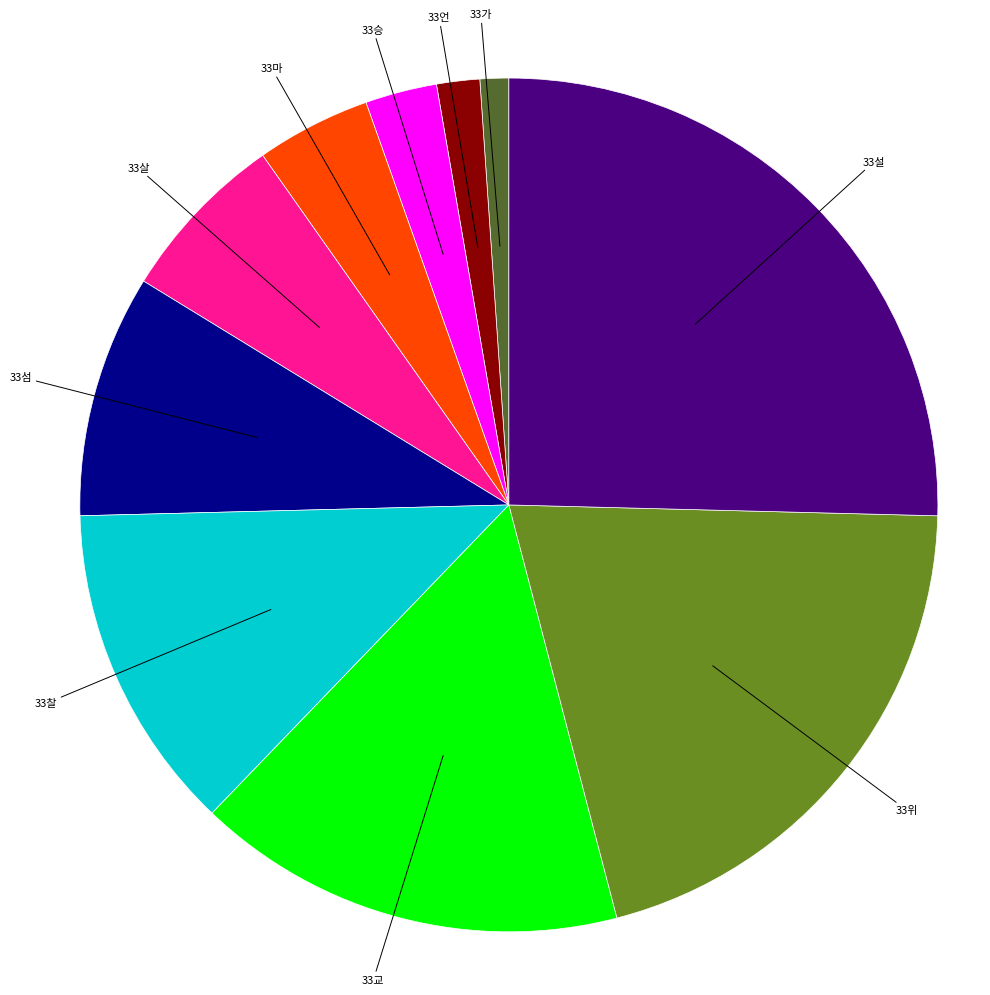

Does any single category account for the majority?

No